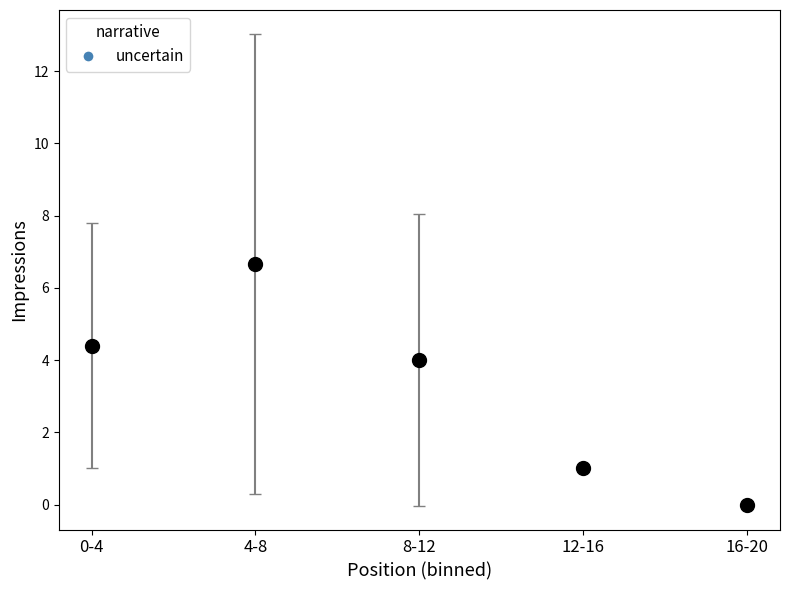

What is the label of the 1st point from the left?

0-4